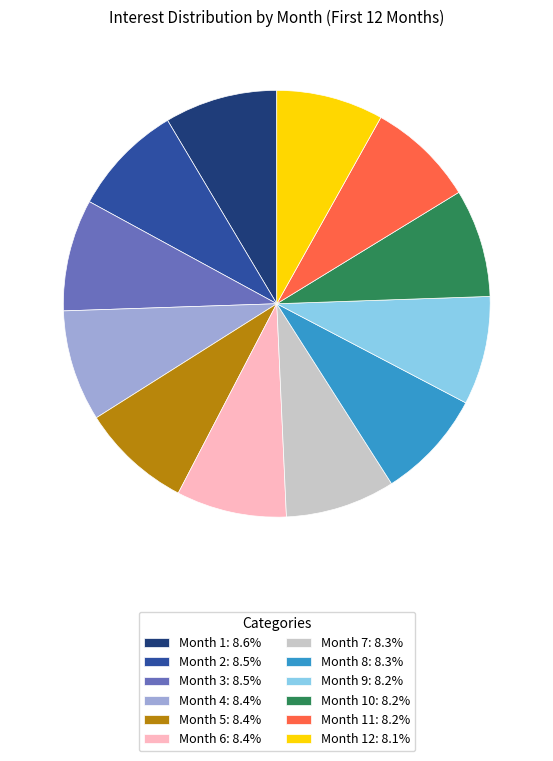

Is there a majority slice in this chart?

No